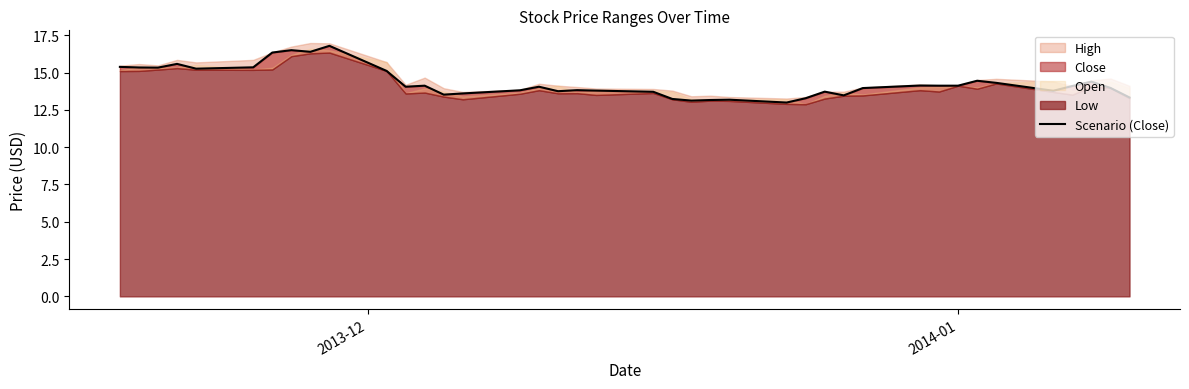

True or false: the data shows 26.4 at 2.

False